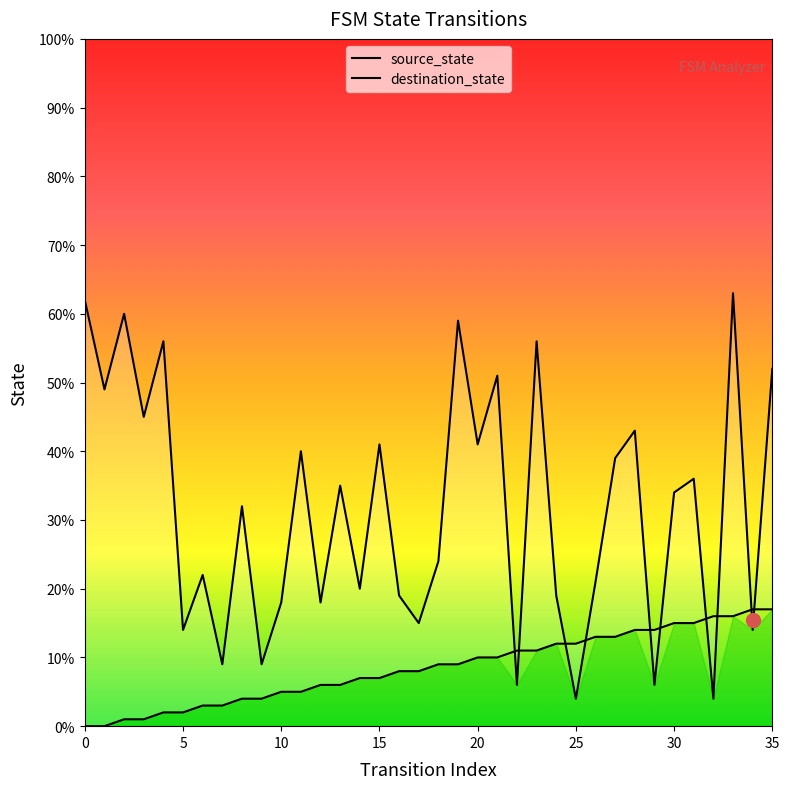

What is the difference between the destination_state values at 35 and 23?

4